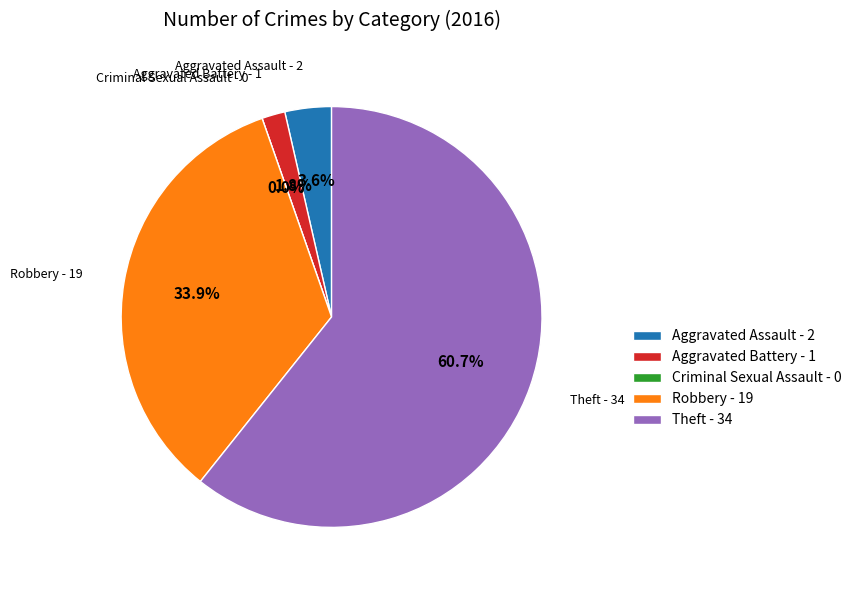

Combined, what portion of the pie is Aggravated Battery and Criminal Sexual Assault?

1.8%